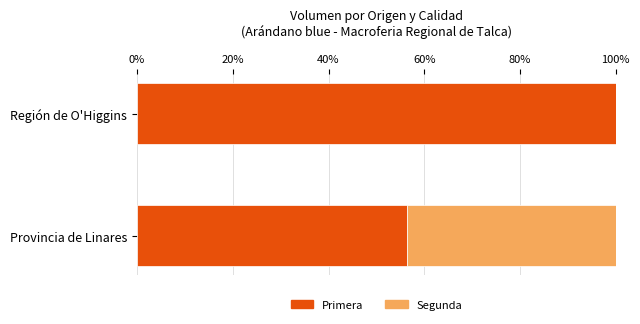

What is the total value across all series at Provincia de Linares?

100.0